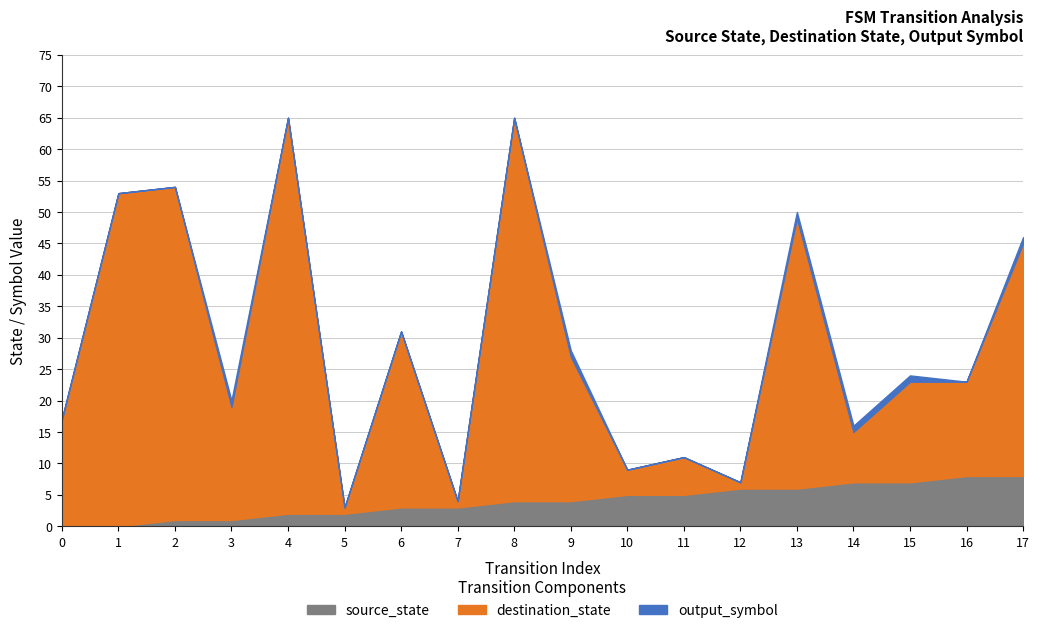

What is the difference between the maximum and minimum values in the destination_state series?

62